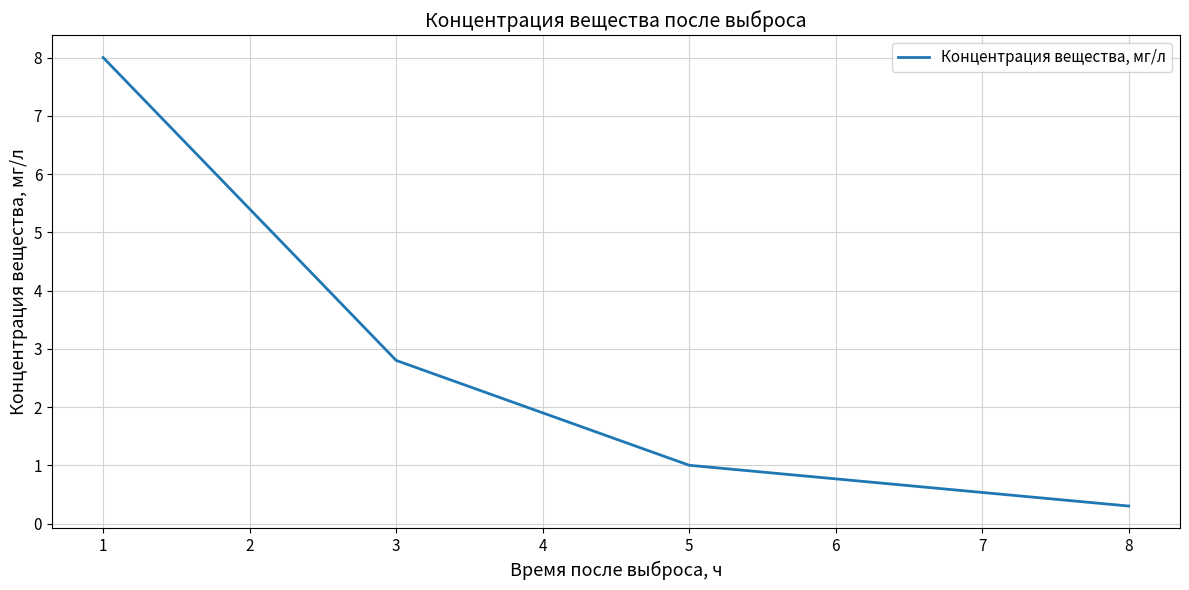

How many categories are shown in the chart?

4